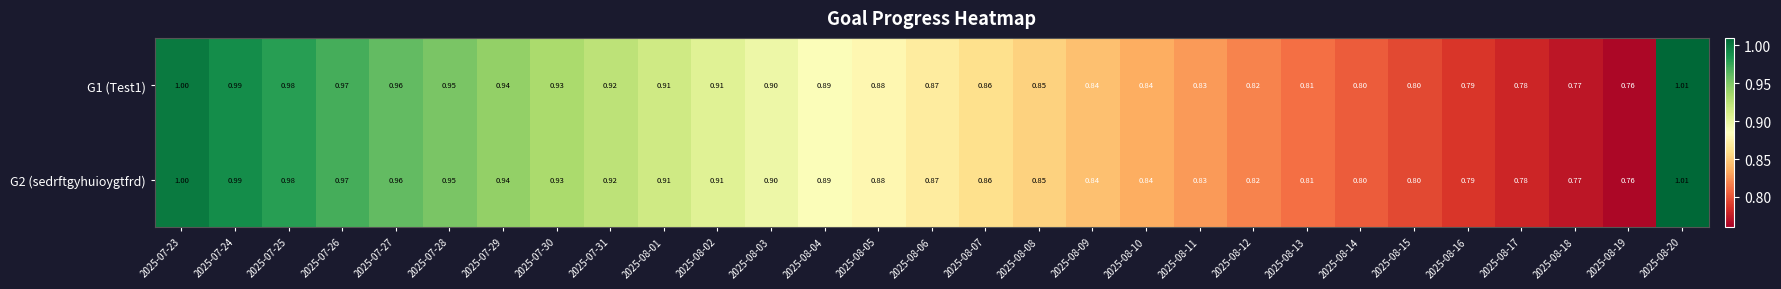

Is the value of G1 (Test1) at 2025-08-10 greater than the value of G2 (sedrftgyhuioygtfrd) at 2025-07-26?

No